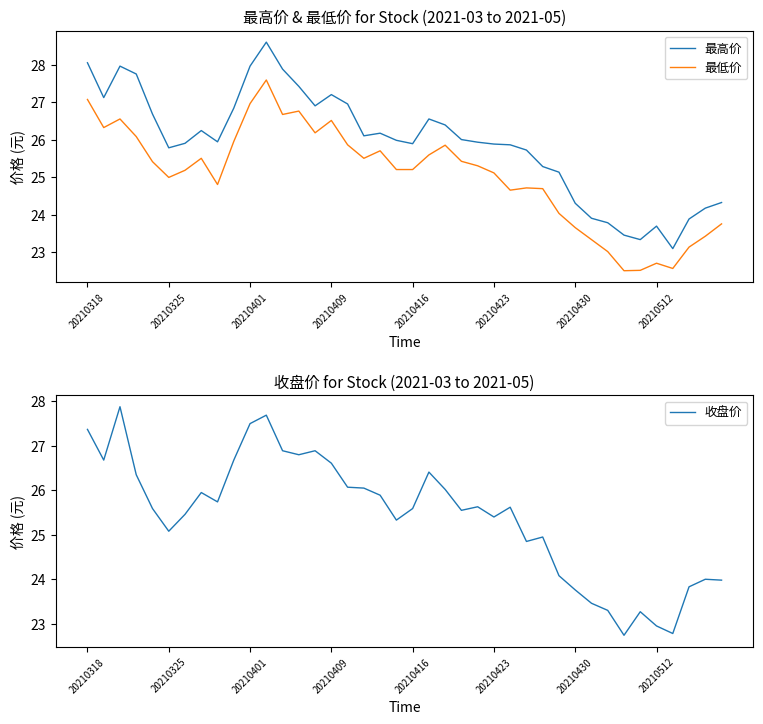

True or false: 最高价 has more than 1 points higher than both neighbors.

True